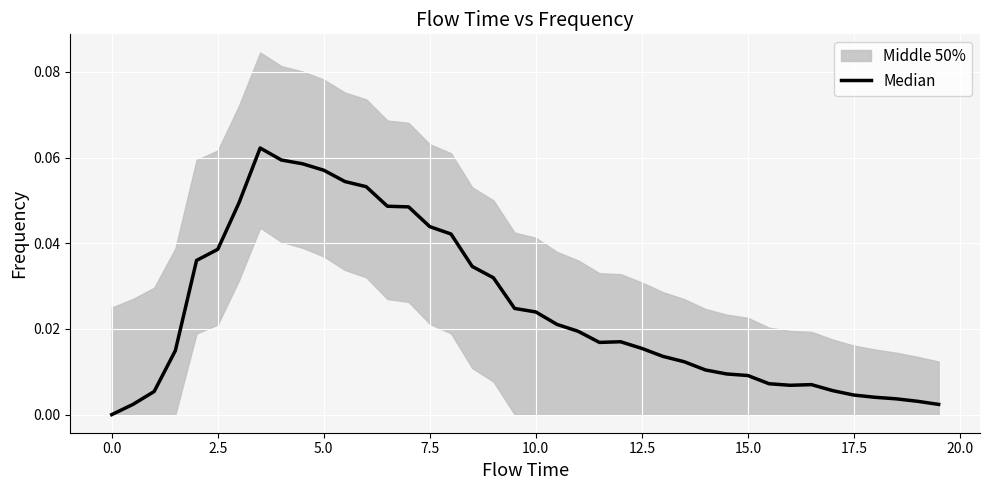

The chart shows a value of 0.0 at 28. True or false?

False